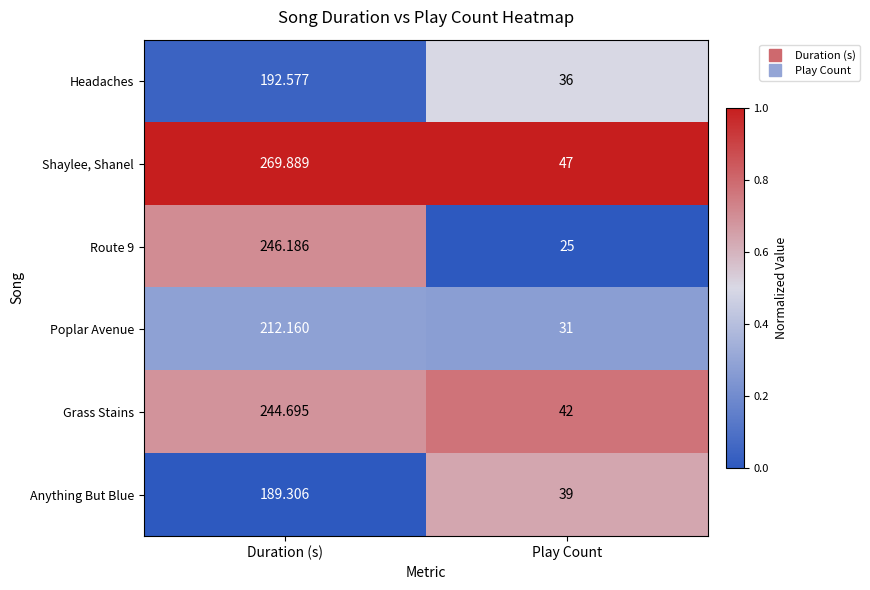

How many data points does each series have?

2